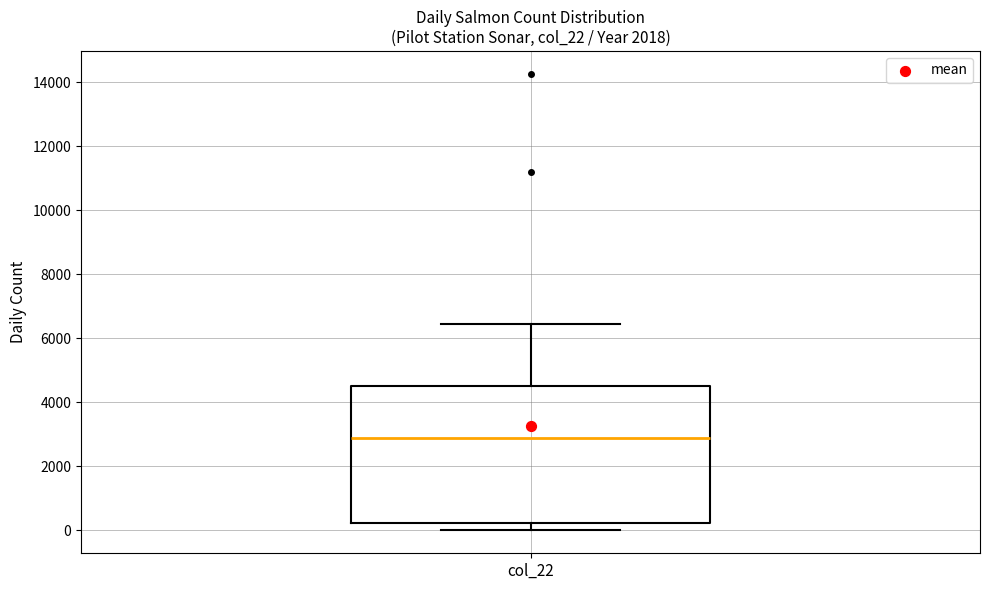

Where does the median line of the box for col_22 sit on the y-axis? The values are not printed on the chart, so give them approximately, as read against the axis.

3000